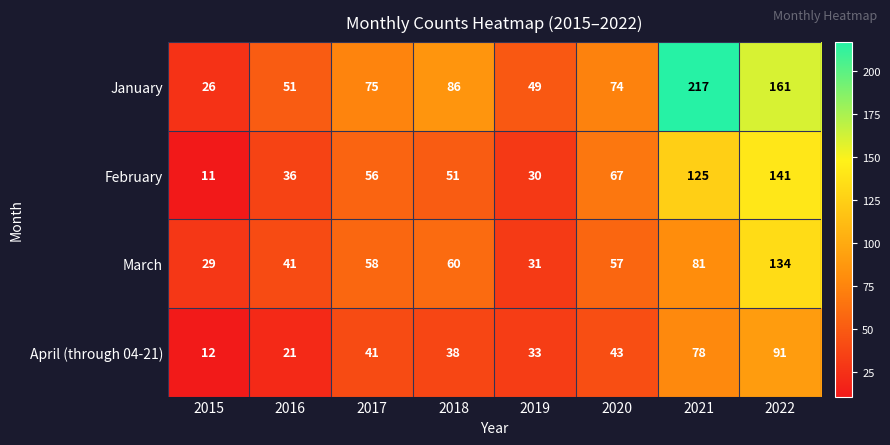

How many categories are shown in the chart?

8